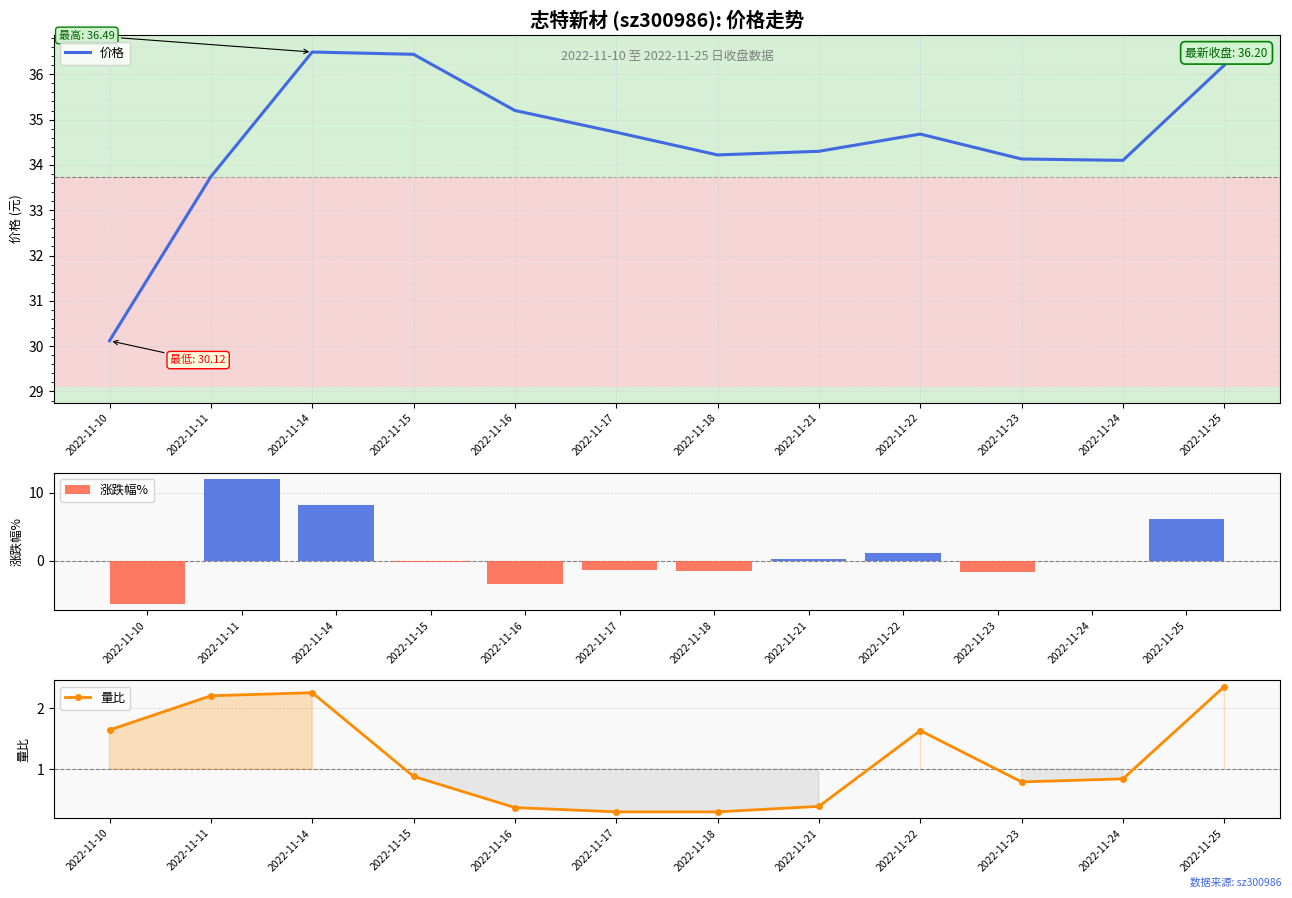

At which label does 涨跌幅% reach its minimum?

2022-11-10